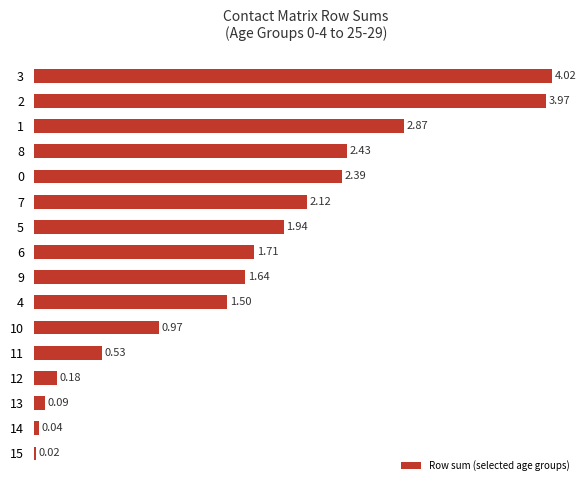

What is the change in value from 8 to 9?

-0.8